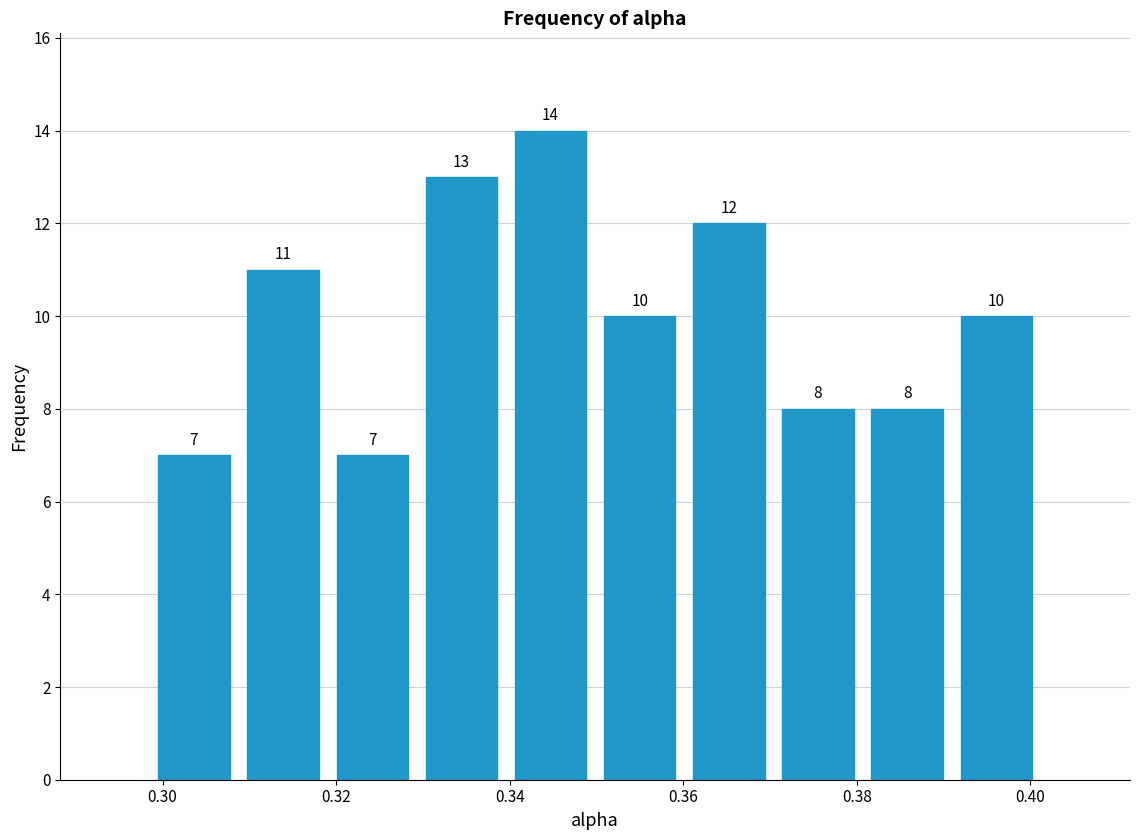

Reading left to right, list every bar in this chart as the range it spans on the x-axis followed by its height. The bar edges are not printed on the chart, so give them approximately, as read against the axis.

0.298 to 0.308: 7
0.308 to 0.320: 11
0.320 to 0.330: 7
0.330 to 0.340: 13
0.340 to 0.350: 14
0.350 to 0.360: 10
0.360 to 0.370: 12
0.370 to 0.380: 8
0.380 to 0.390: 8
0.390 to 0.402: 10